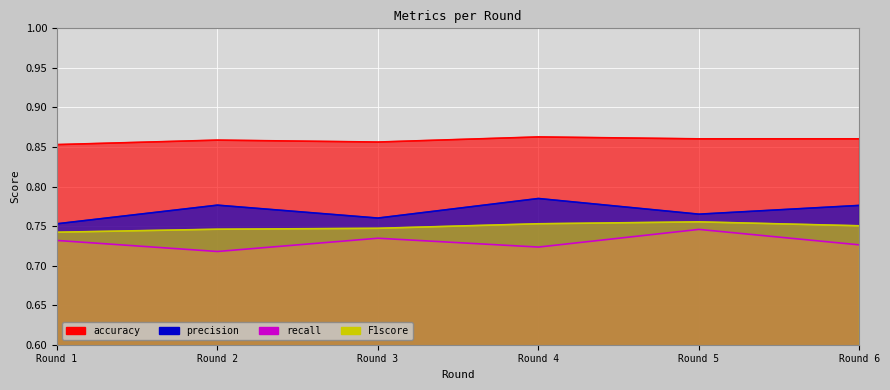

What is the minimum value shown in the chart?

0.7